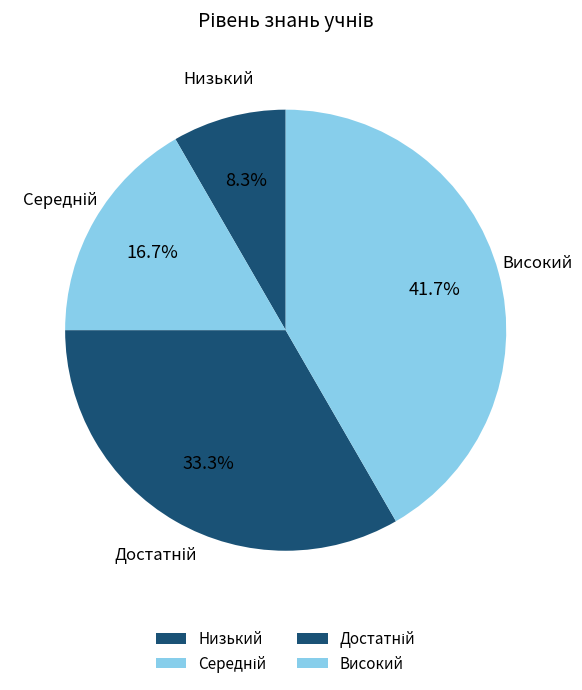

To the nearest percent, what portion does Високий represent?

42%